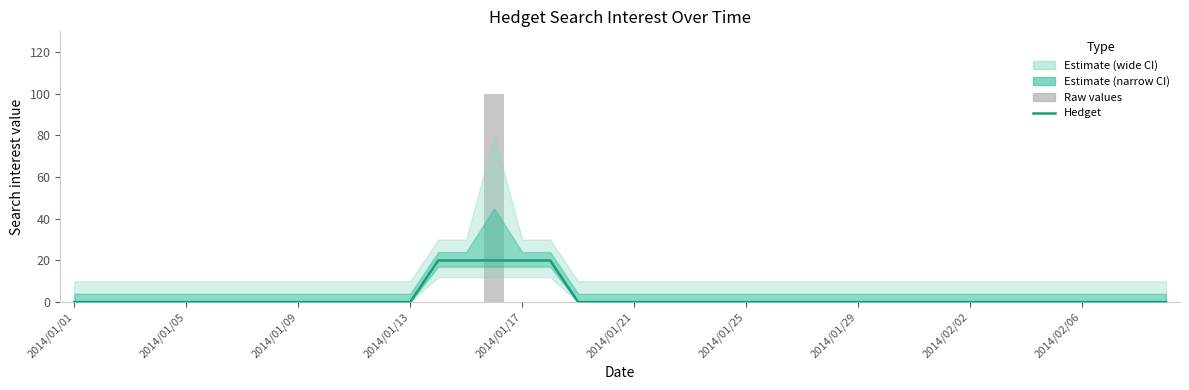

The value of Raw values at 39 is -56. True or false?

False